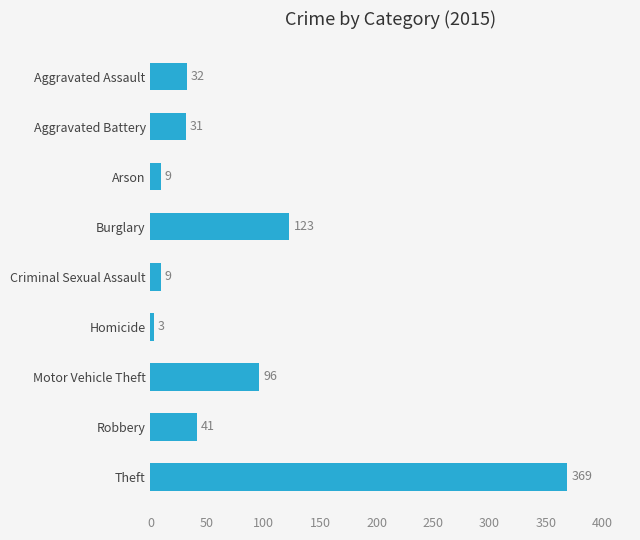

Is it true that the value at Theft is 369?

True